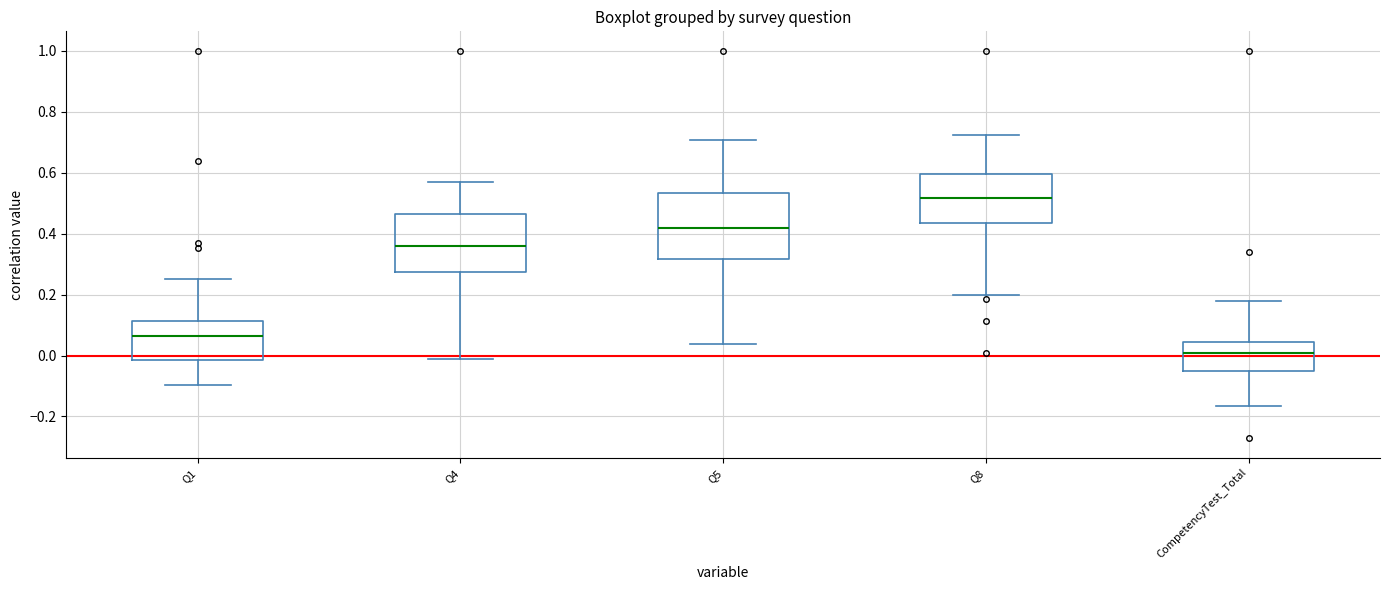

Where does the median line of the box for CompetencyTest_Total sit on the y-axis? The values are not printed on the chart, so give them approximately, as read against the axis.

0.00